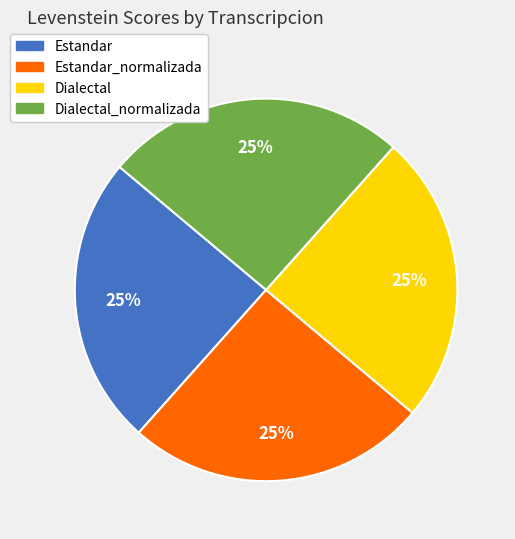

Is there a majority slice in this chart?

No